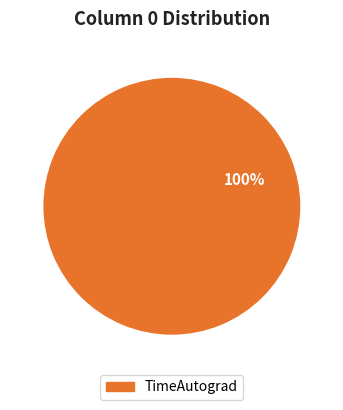

What percentage is the TimeAutograd slice, to the nearest percent?

100%